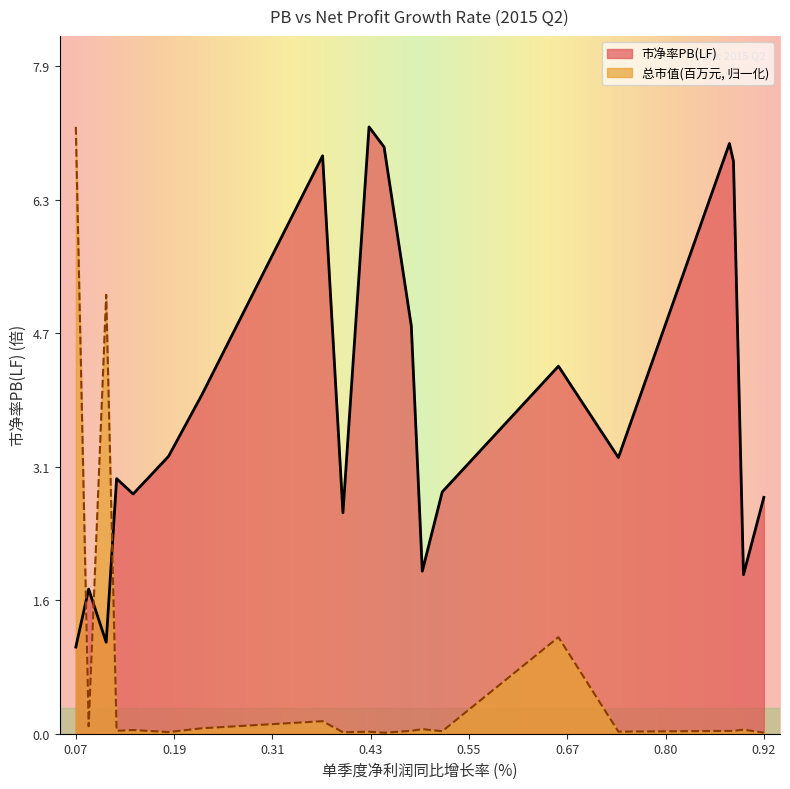

What is the label of the 4th point from the left?

0.1159